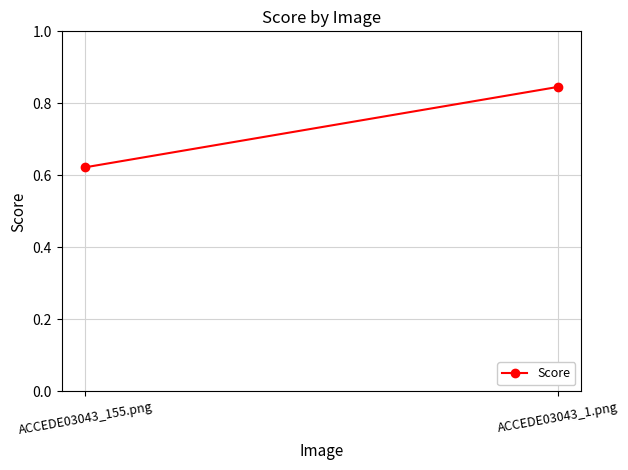

Reading left to right, transcribe all the data shown in this chart.

0.6	0.8